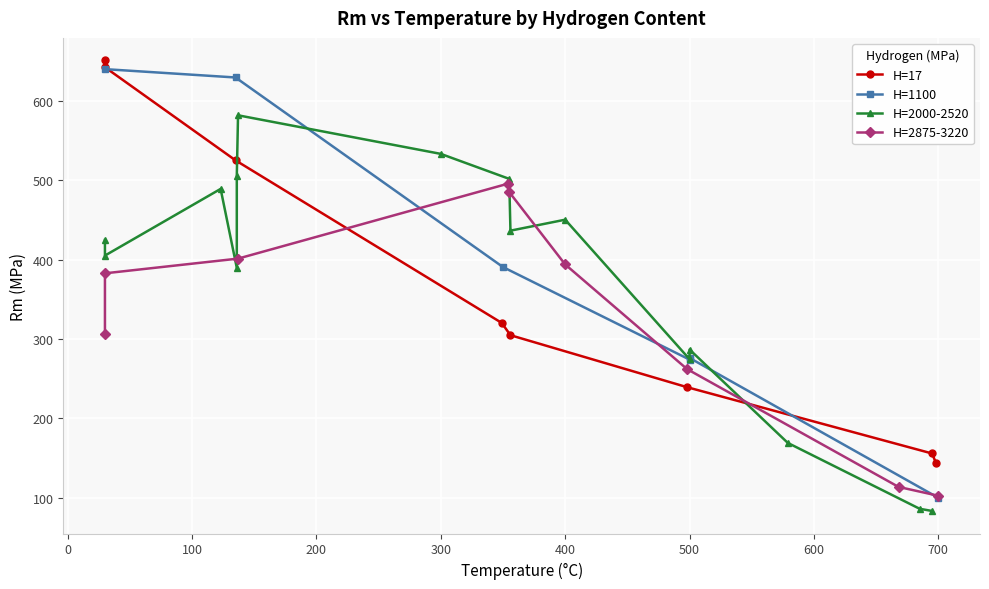

Which has a higher value, 12 or 37?

12